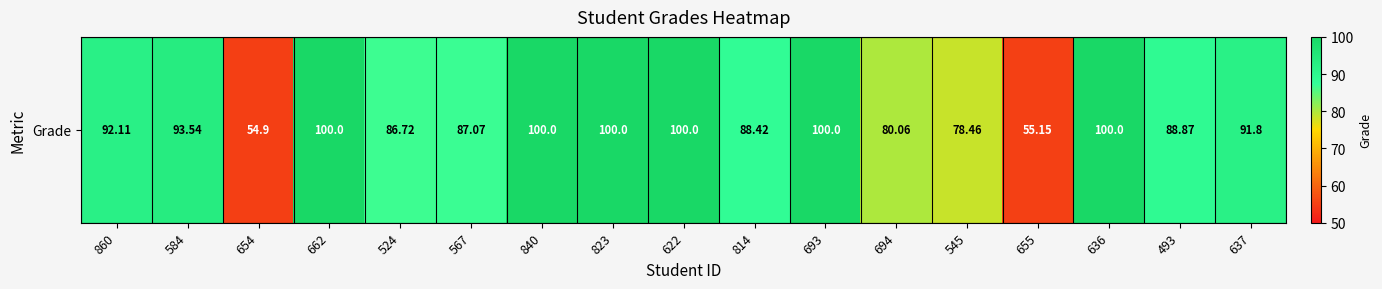

The chart shows a value of 141.5 at 814. True or false?

False